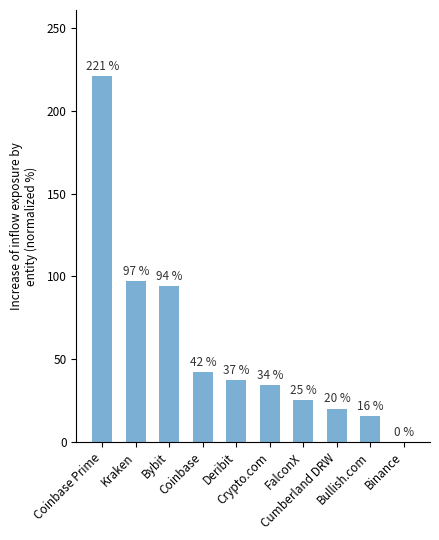

What is the sum of all values?

586.8